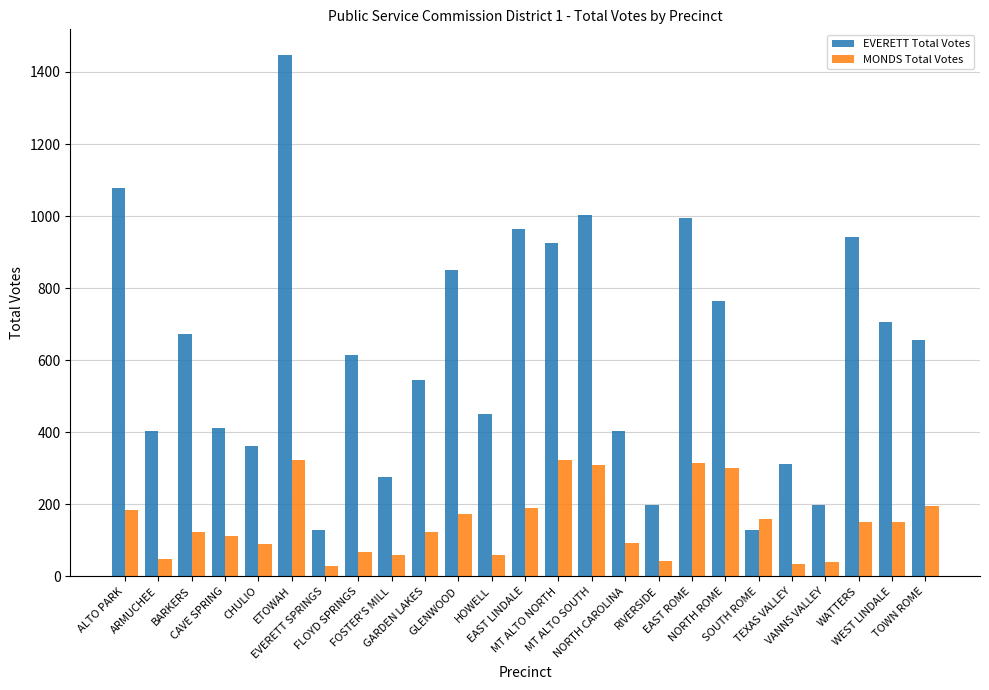

What is the greatest value displayed?

1446